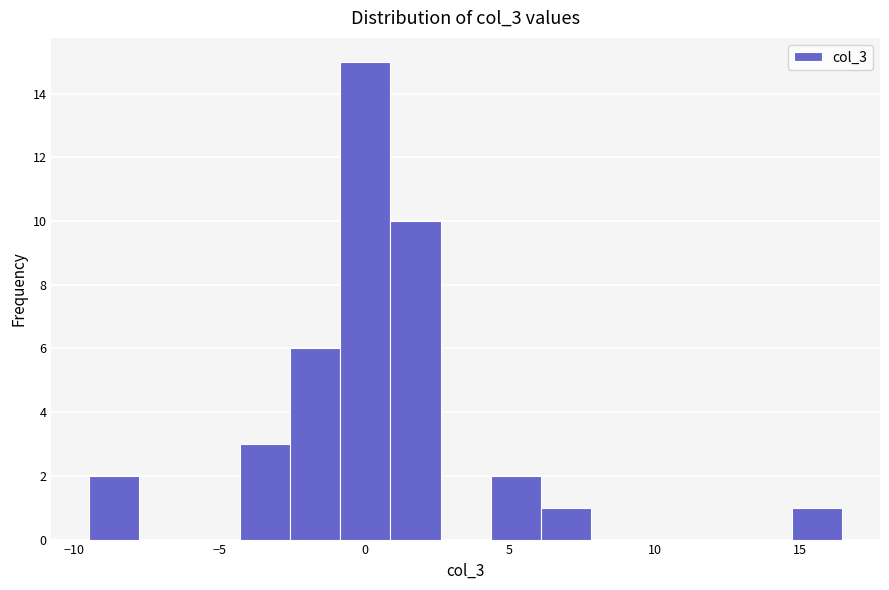

Around what value on the x-axis is the tallest bar? Give the approximate position of its centre, as read against the axis.

0.0